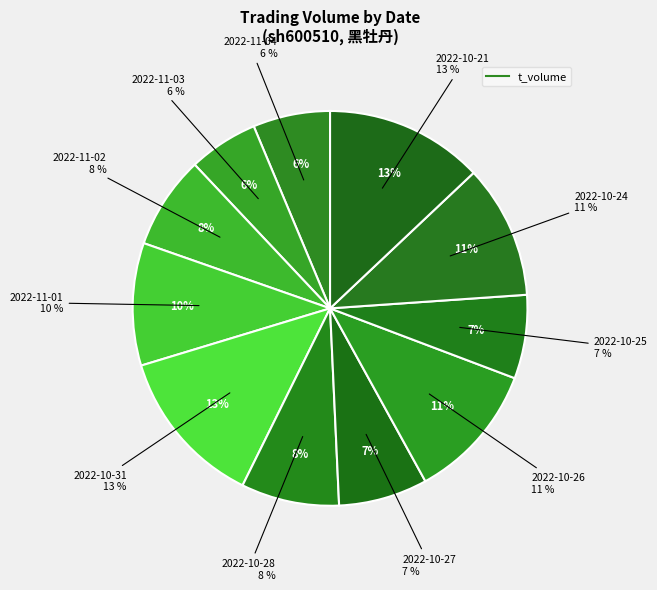

What is the change in value from 2022-11-03 to 2022-10-21?

+7877